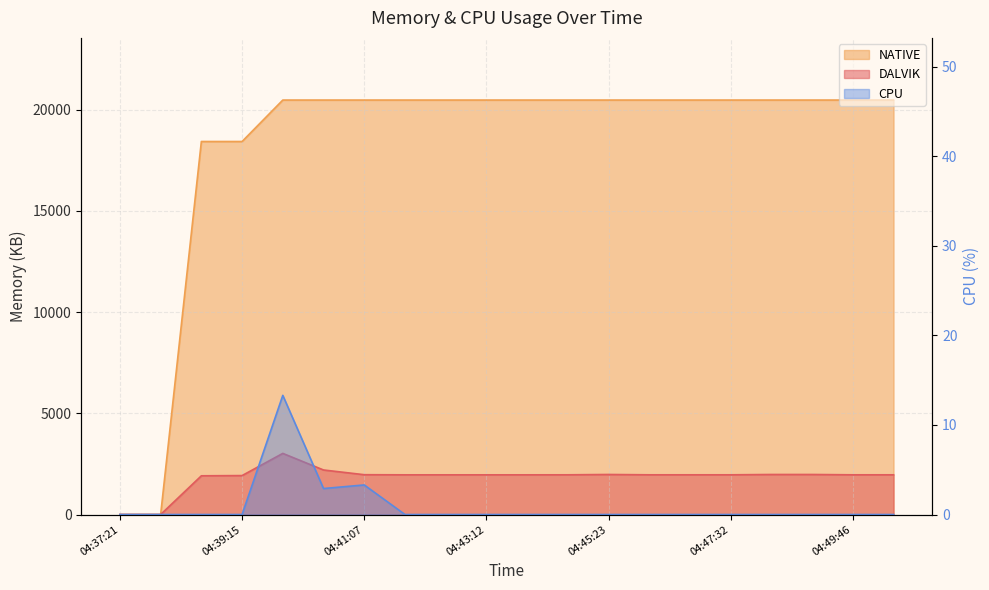

Reading left to right, transcribe all the data shown in this chart.

DALVIK: 0.0	0.0	1913.0	1924.0	3020.0	2200.0	1967.0	1961.0	1961.0	1961.0	1961.0	1962.0	1978.0	1962.0	1962.0	1962.0	1978.0	1978.0	1962.0	1962.0
NATIVE: 0.0	0.0	18432.0	18432.0	20480.0	20480.0	20480.0	20480.0	20480.0	20480.0	20480.0	20480.0	20480.0	20480.0	20480.0	20480.0	20480.0	20480.0	20480.0	20480.0
CPU: 0.0	0.0	0.0	0.0	13.3	2.9	3.3	0.0	0.0	0.0	0.0	0.0	0.0	0.0	0.0	0.0	0.0	0.0	0.0	0.0